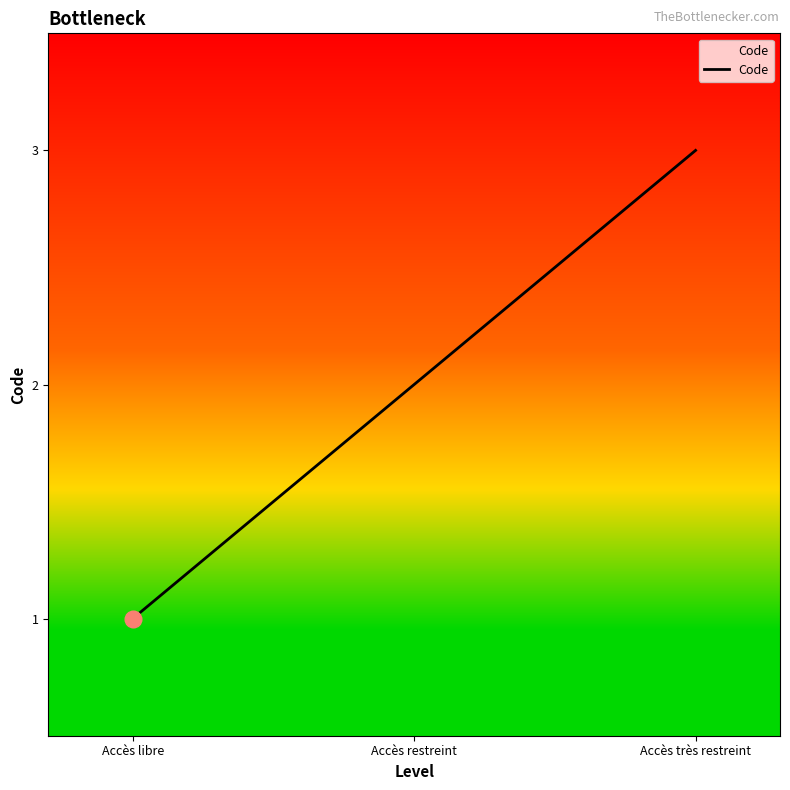

What is the average value?

2